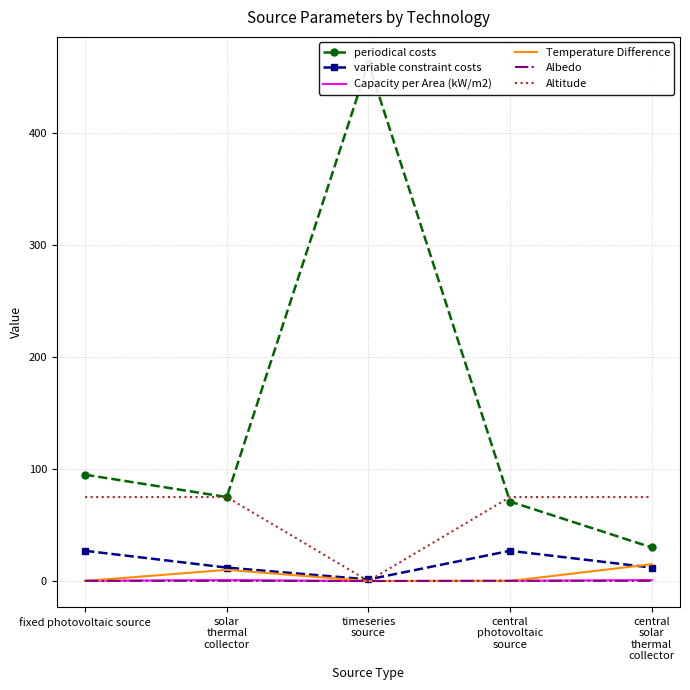

Which series has the largest range (max minus min)?

periodical costs